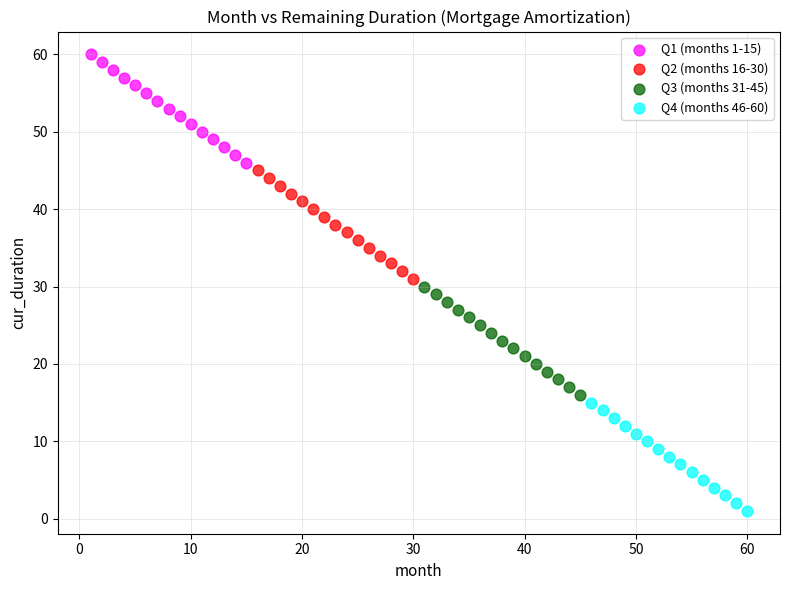

Which series reaches the minimum Y coordinate?

Q4 (months 46-60)